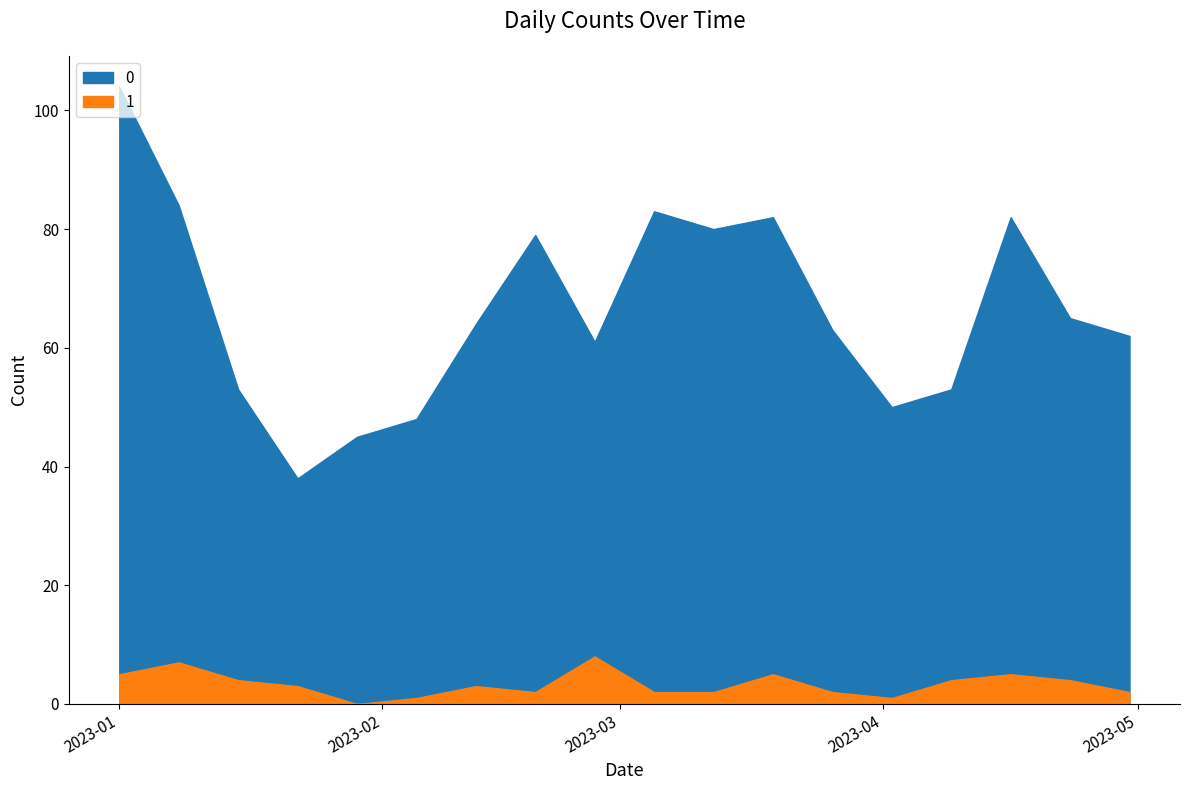

True or false: 0 and 1 cross at least once.

False